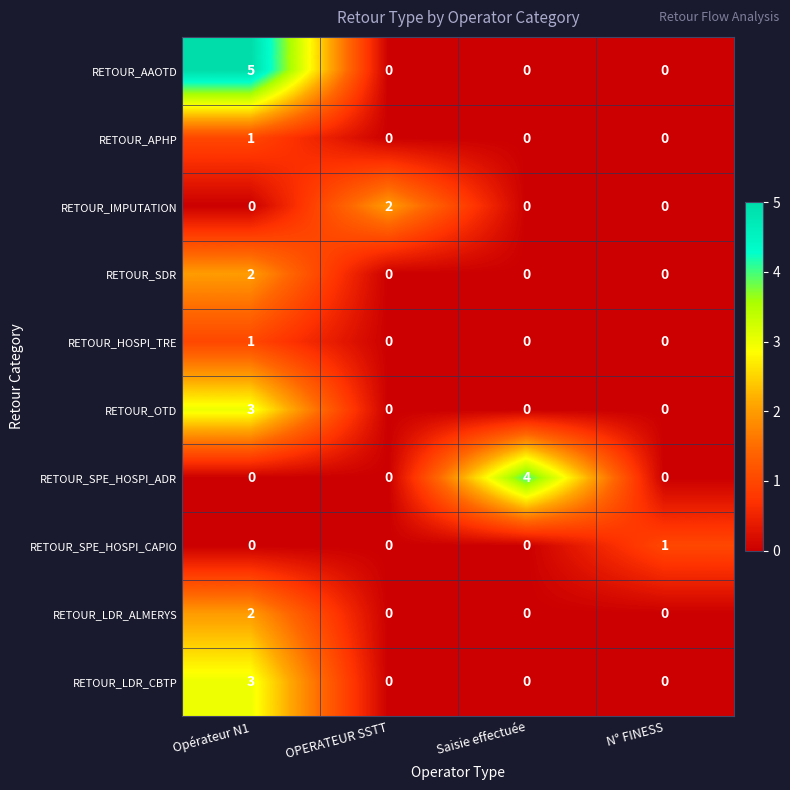

What is the maximum value shown in the chart?

5